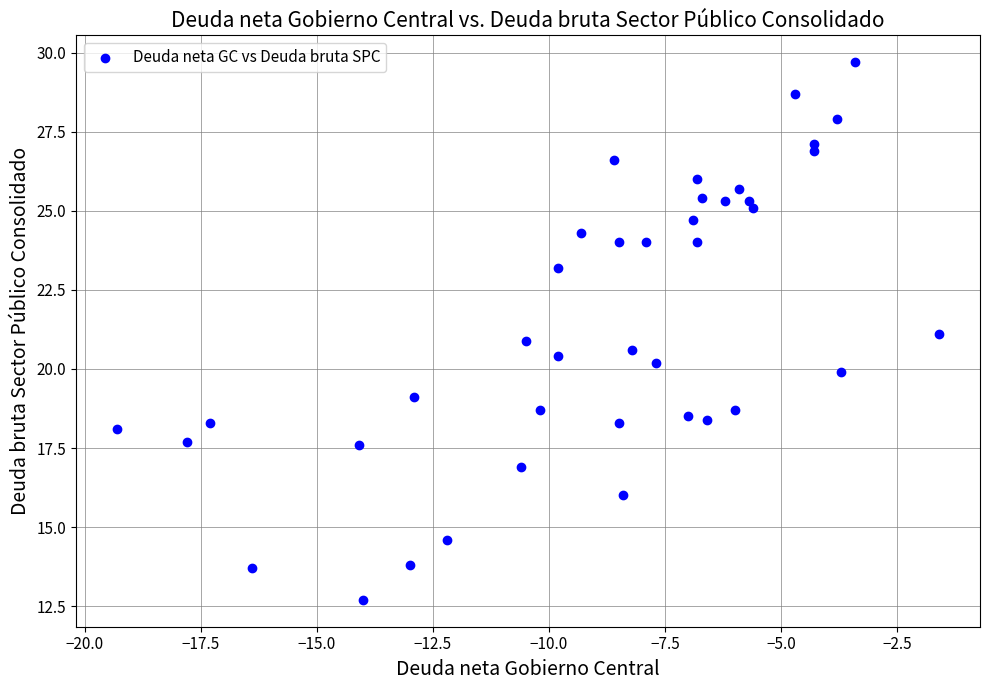

What is the range of Y values (max minus min)?

17.0